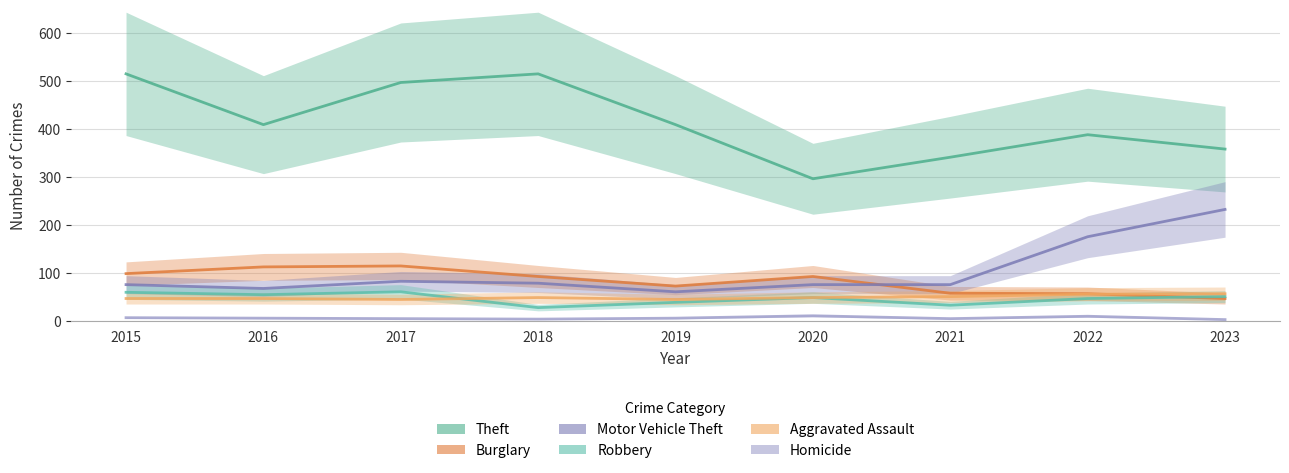

Which category has the lowest value in the Aggravated Assault series?

2017